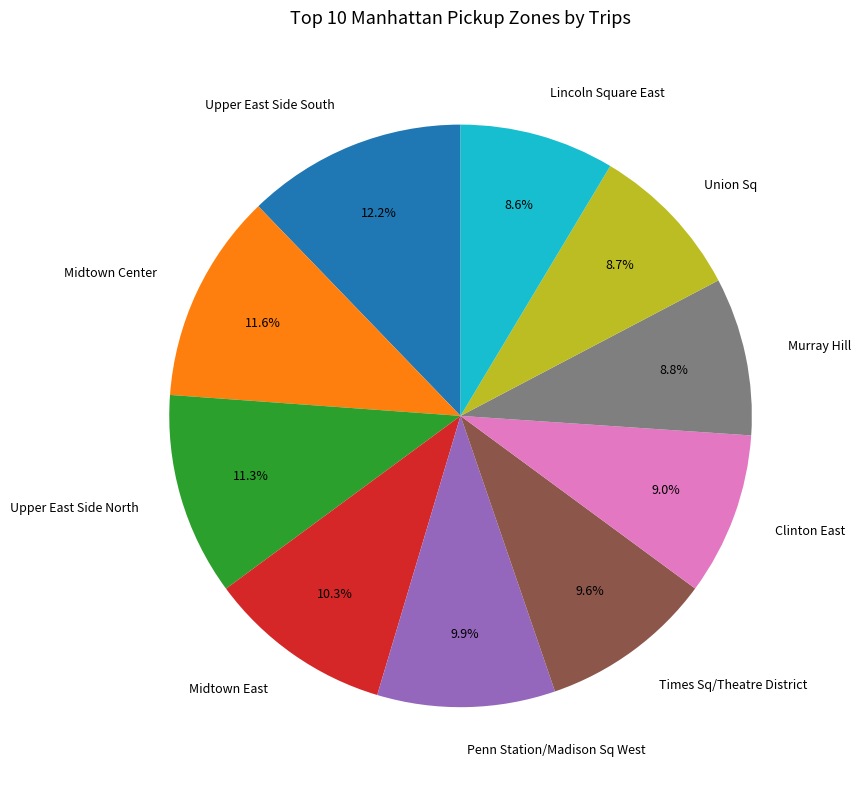

Which category has the biggest portion of the pie?

Upper East Side South